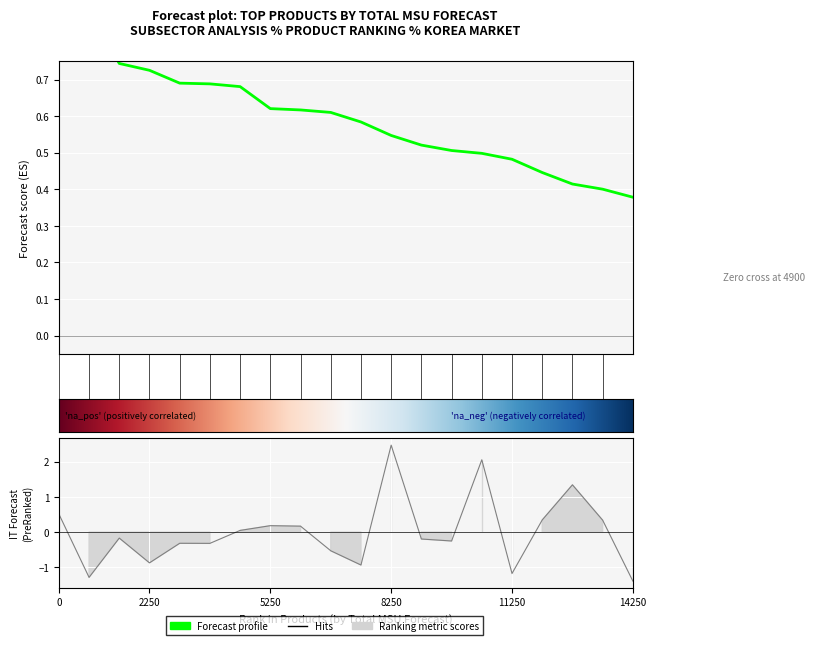

At how many categories does at least one series exceed 0?

20